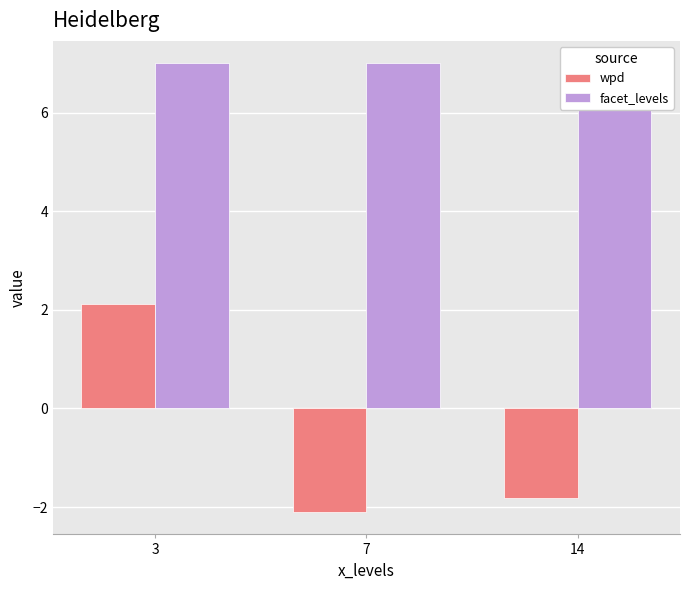

Reading left to right, list all the values displayed in this chart.

wpd: 3=2.1	7=-2.1	14=-1.8
facet_levels: 3=7.0	7=7.0	14=7.0